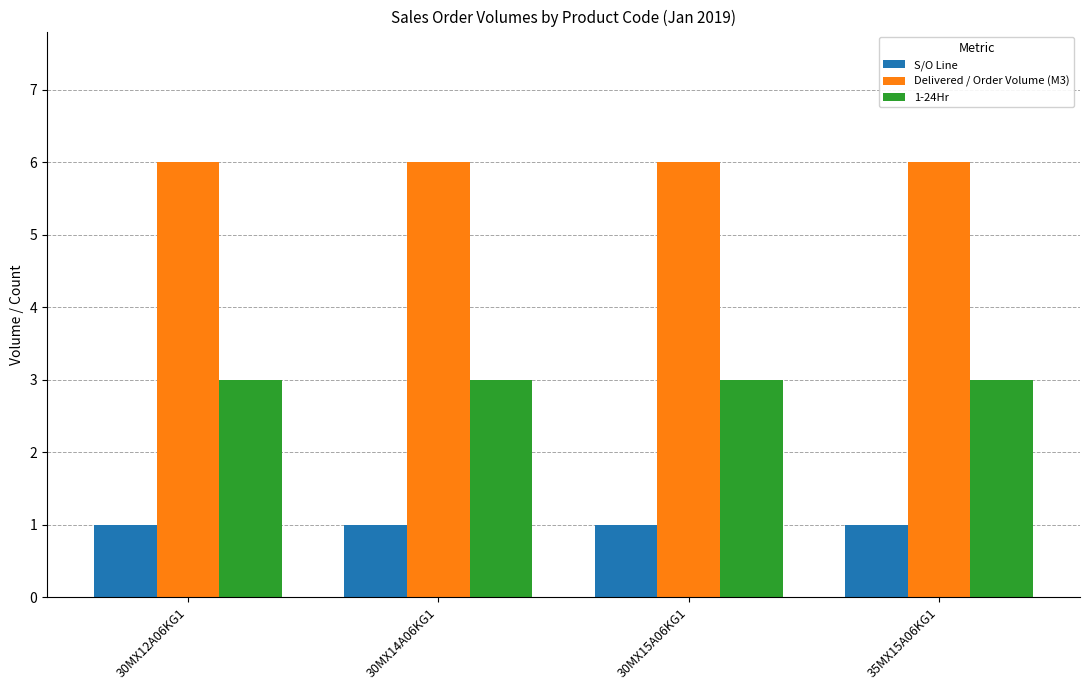

What is the value of the S/O Line bar at the 4th from the left?

1